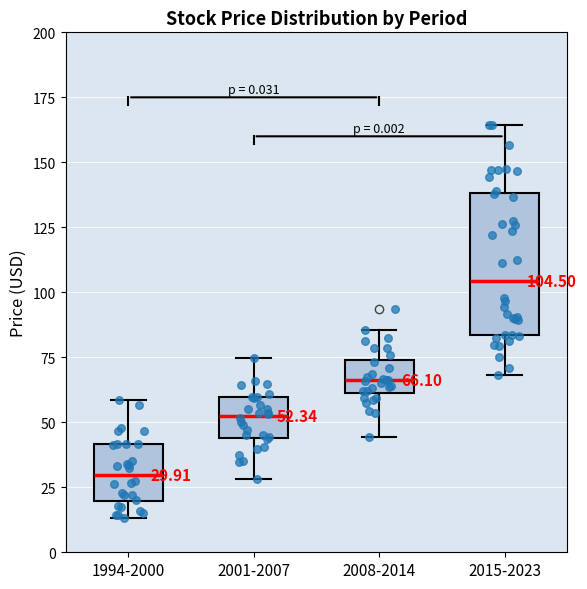

Which box is the tallest, from its lower edge to its upper edge?

2015-2023